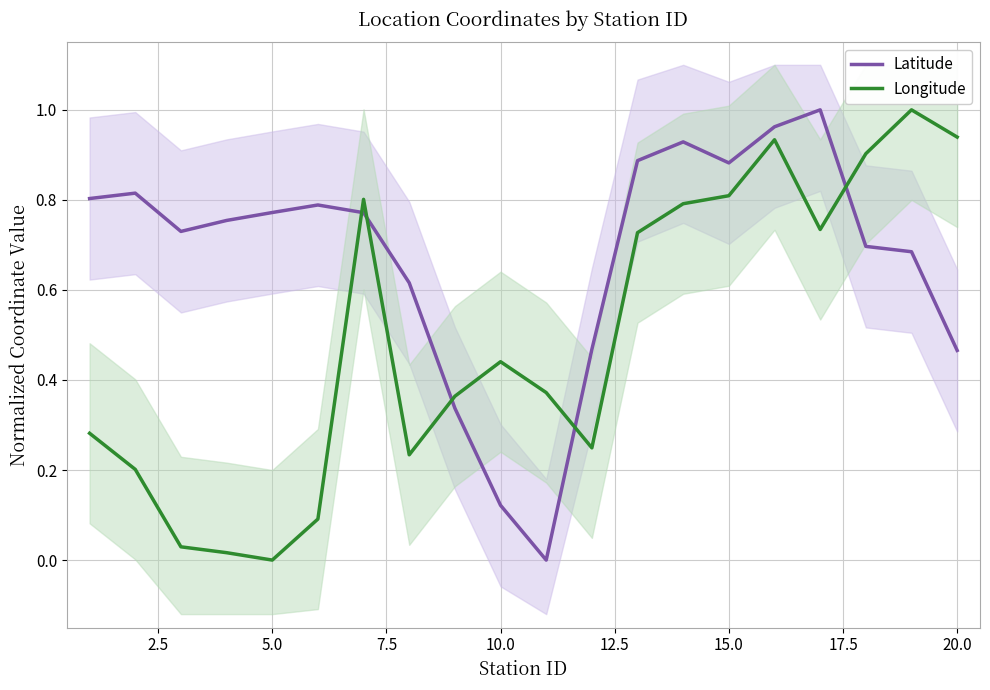

How many times do Latitude and Longitude cross each other?

5